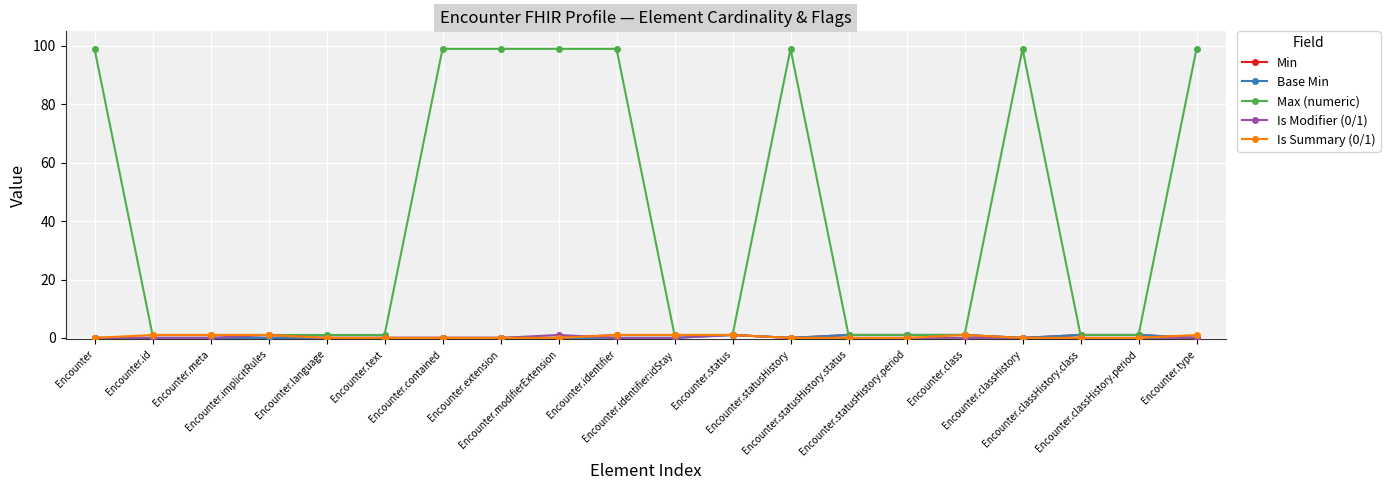

True or false: Is Summary (0/1) and Is Modifier (0/1) cross at least once.

True